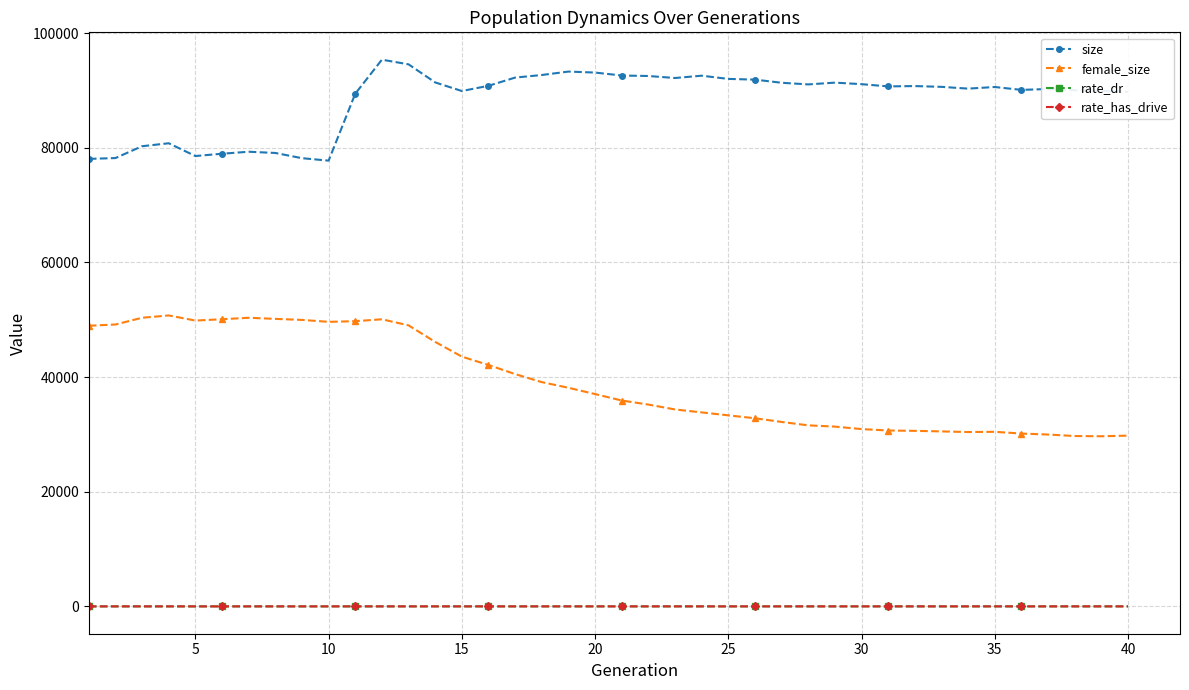

Which series has the largest total across all categories?

size